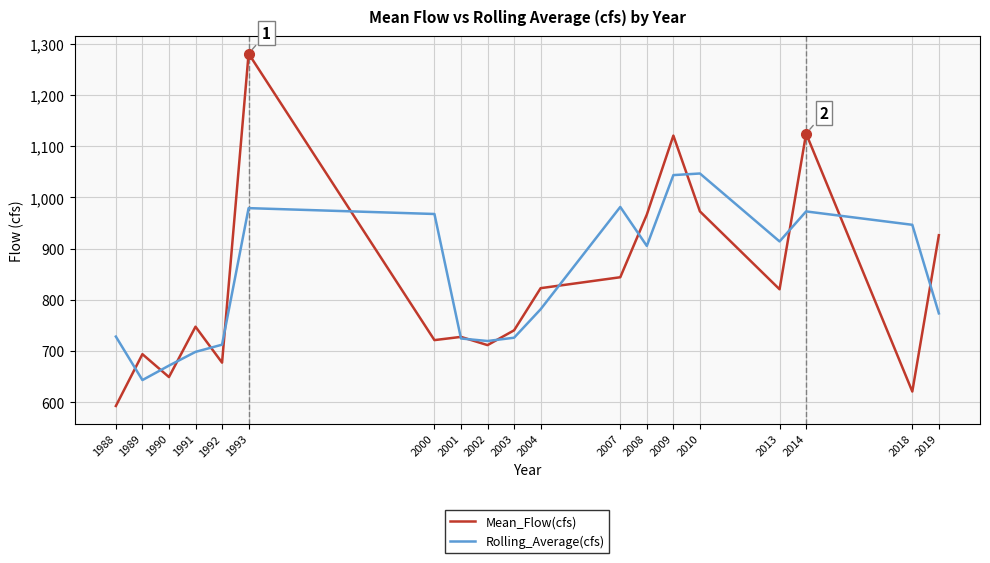

How many lines are shown in the chart?

2